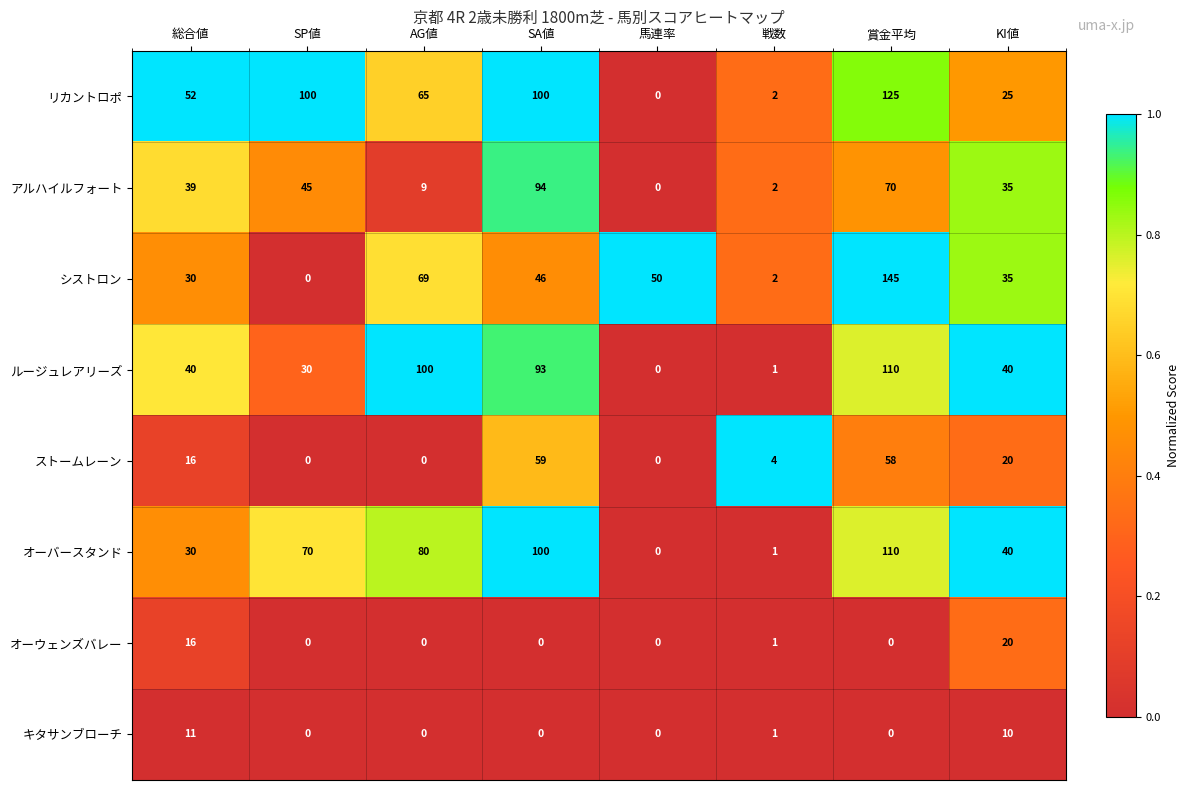

What is the difference between the highest and lowest values at KI値?

30